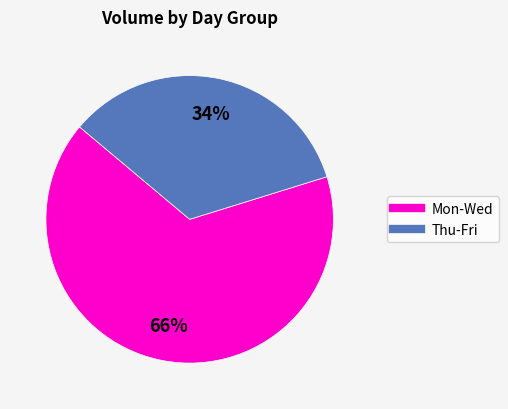

To the nearest percent, what is the difference between the largest and smallest slice percentages?

32%